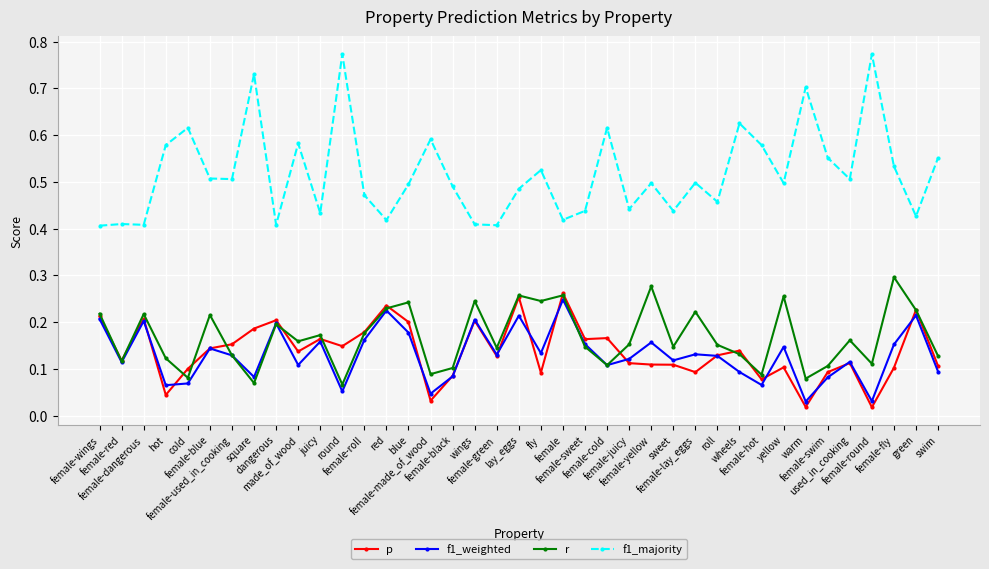

The f1_majority series shows 0.9 at female-cold. True or false?

False